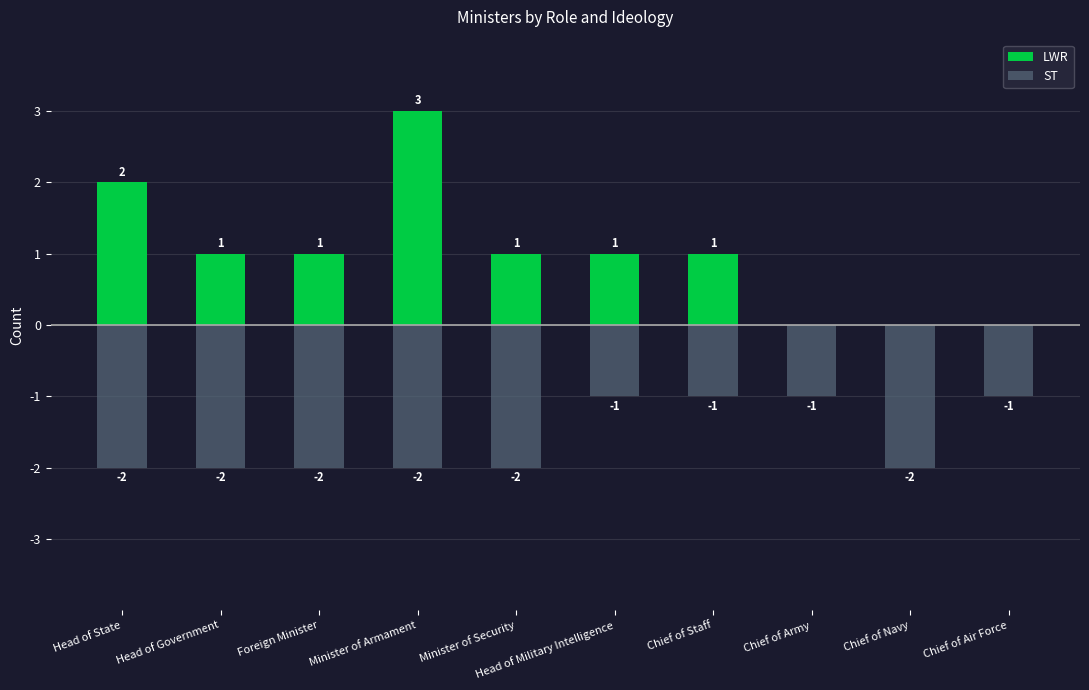

What is the difference between the highest and lowest values at Foreign Minister?

3